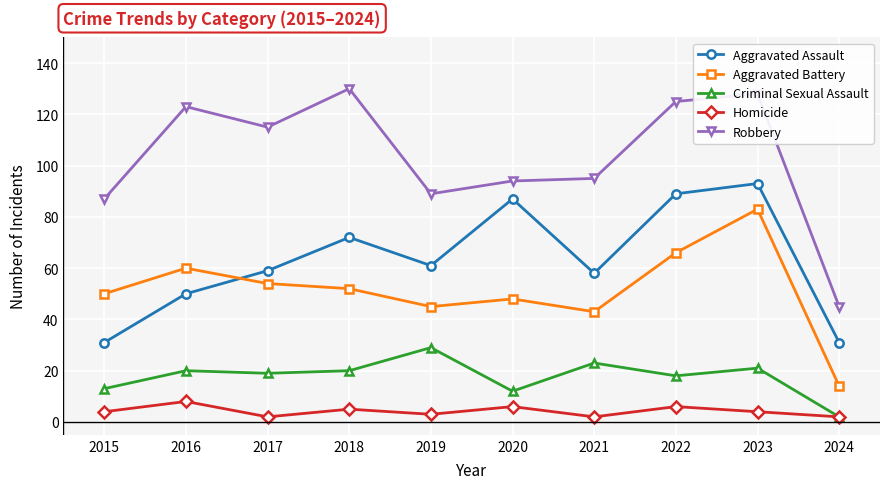

True or false: Robbery has more than 0 interior local peaks.

True